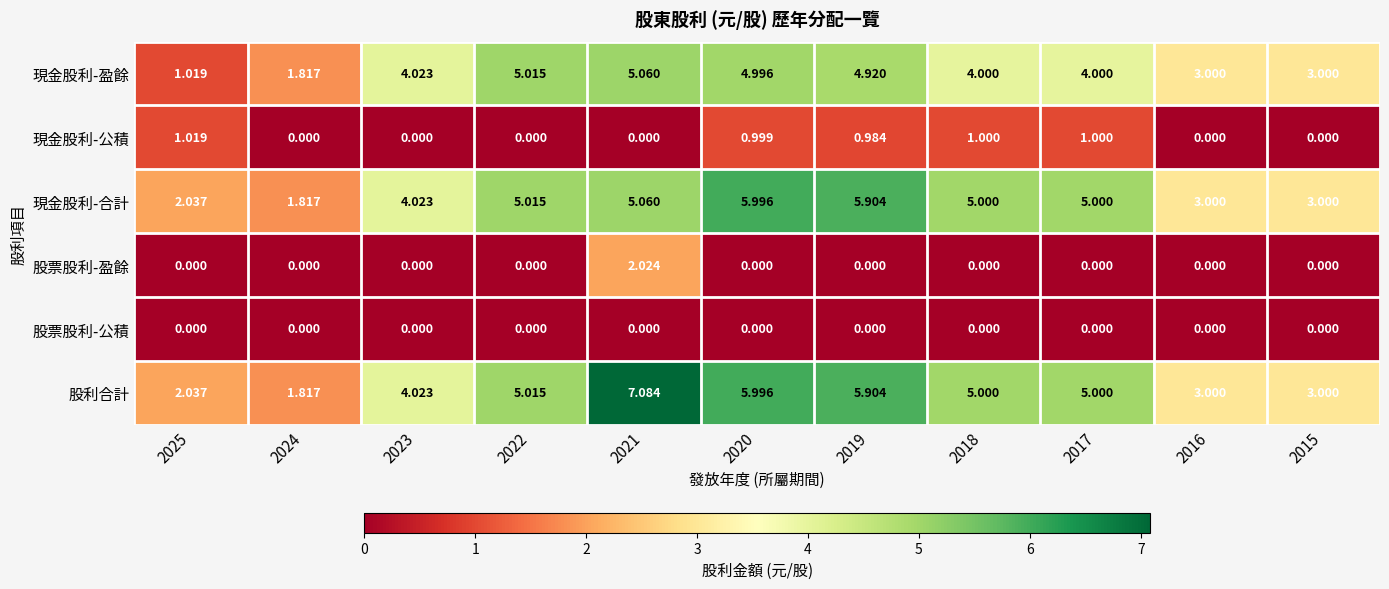

Which series has the largest total across all categories?

股利合計